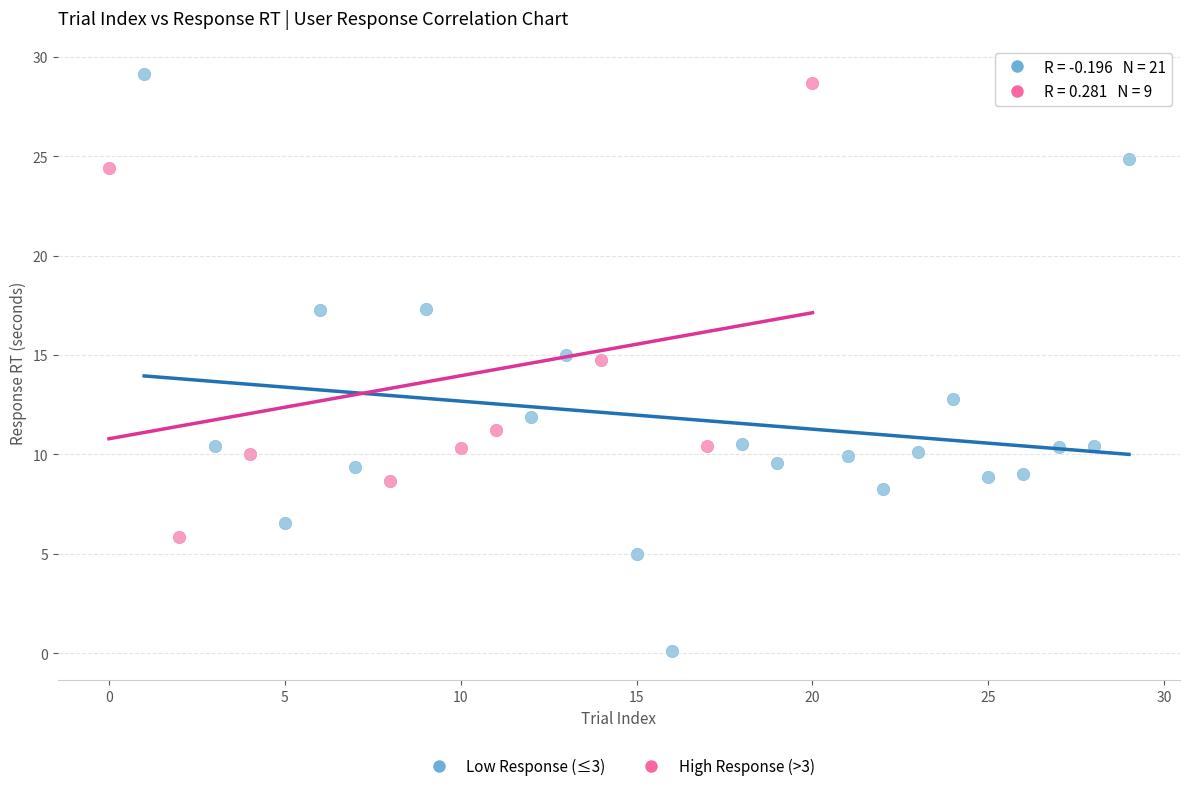

Which series has the largest Y range (max minus min)?

Low Response (≤3)